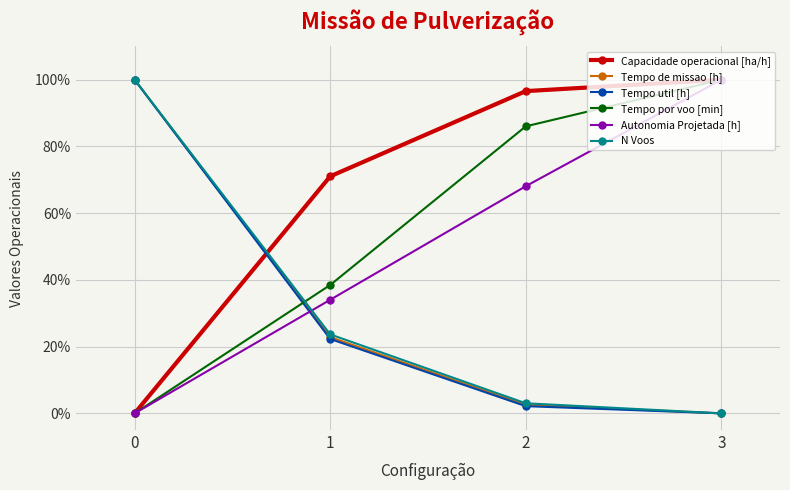

List the labels in order of Capacidade operacional [ha/h] value, smallest first.

0, 1, 2, 3